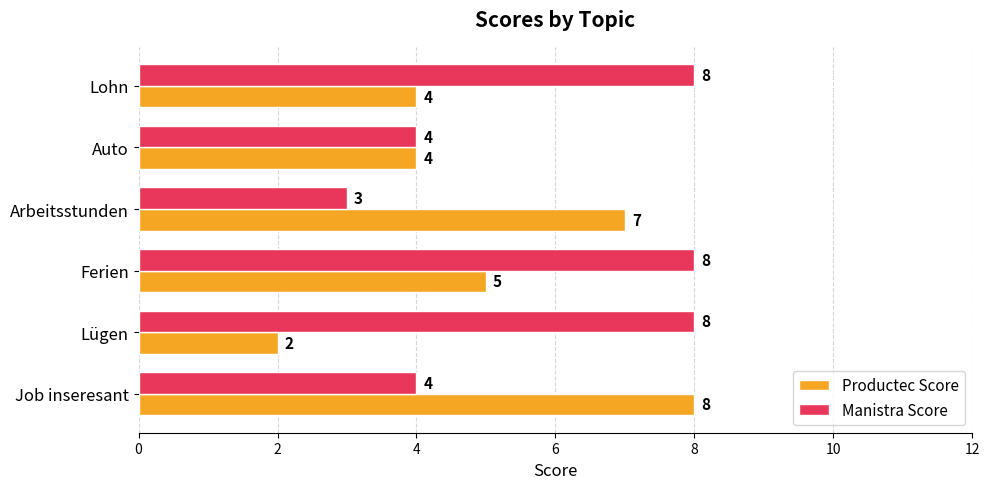

At which category is the sum across all series the highest?

Ferien